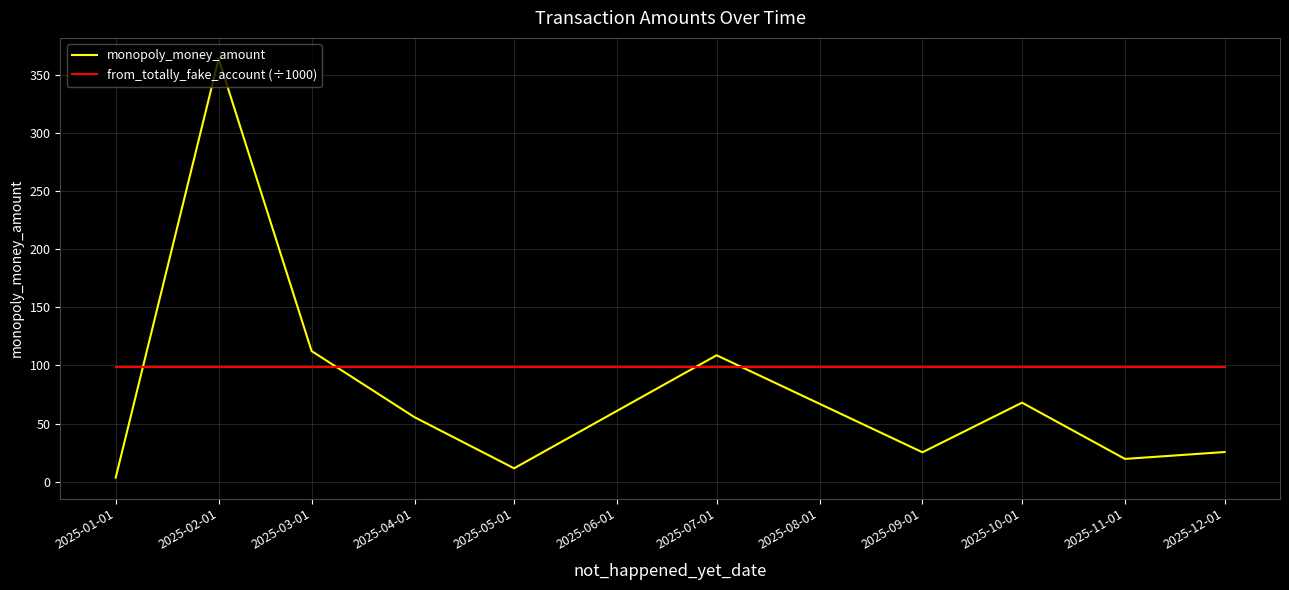

Is this an area chart (filled region under the line)?

No